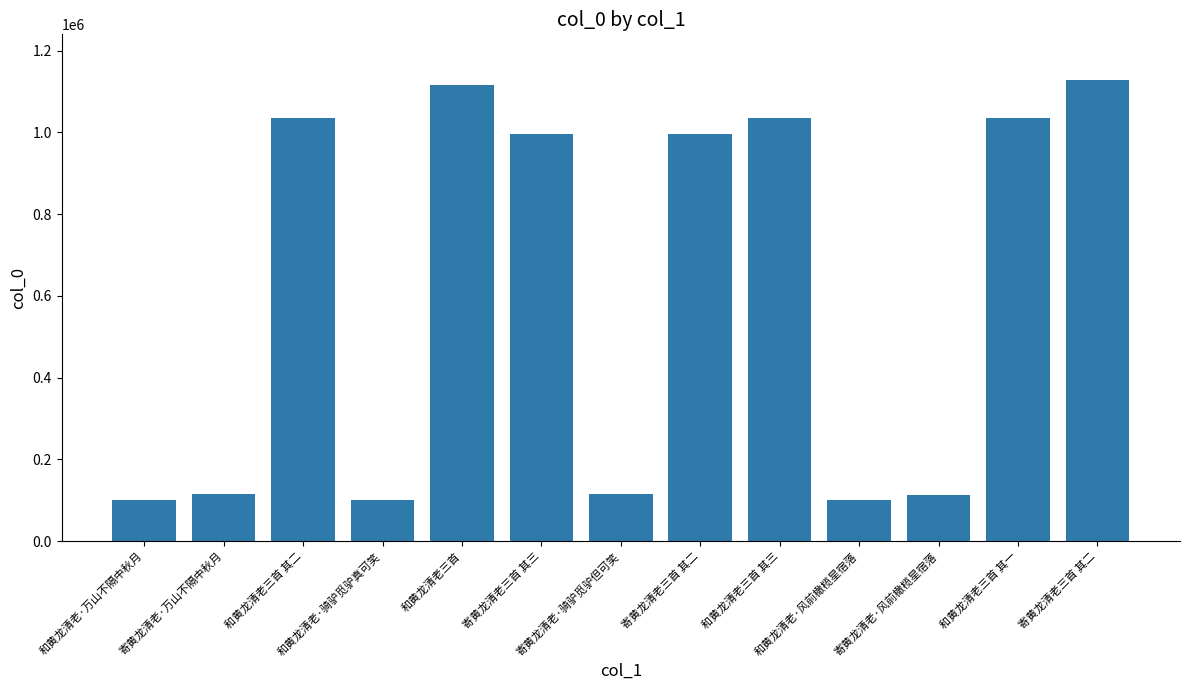

How many bars are there in total?

13